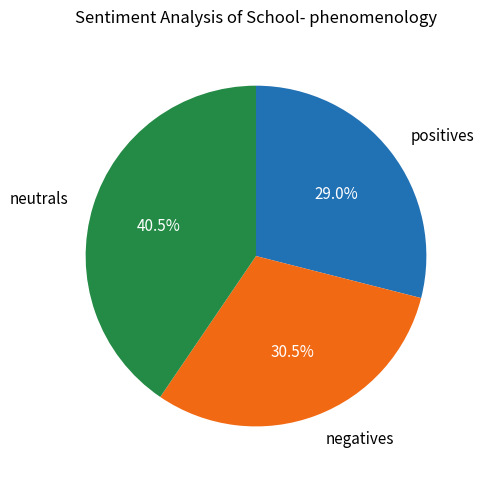

How many slices are in this pie chart?

3